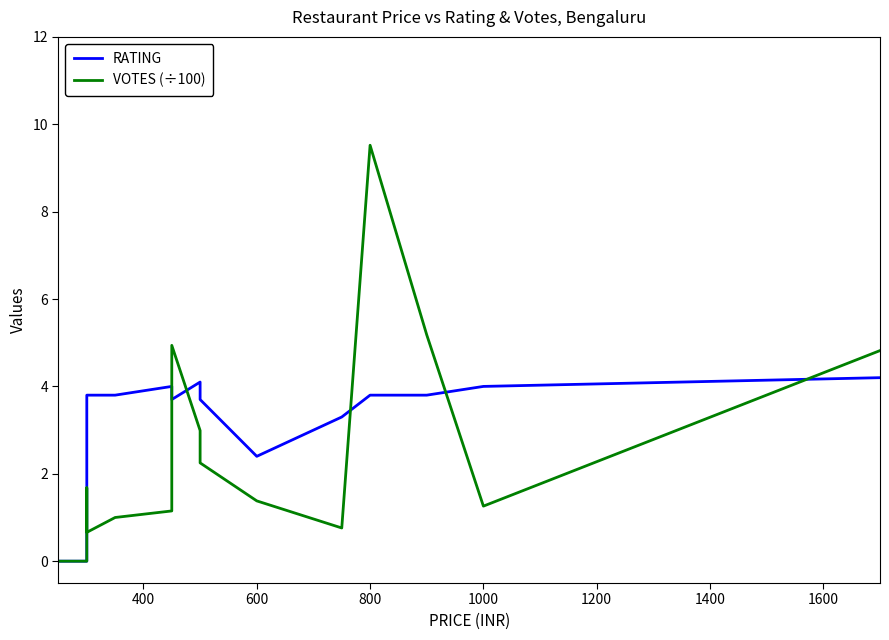

How many times do VOTES (÷100) and RATING cross each other?

5